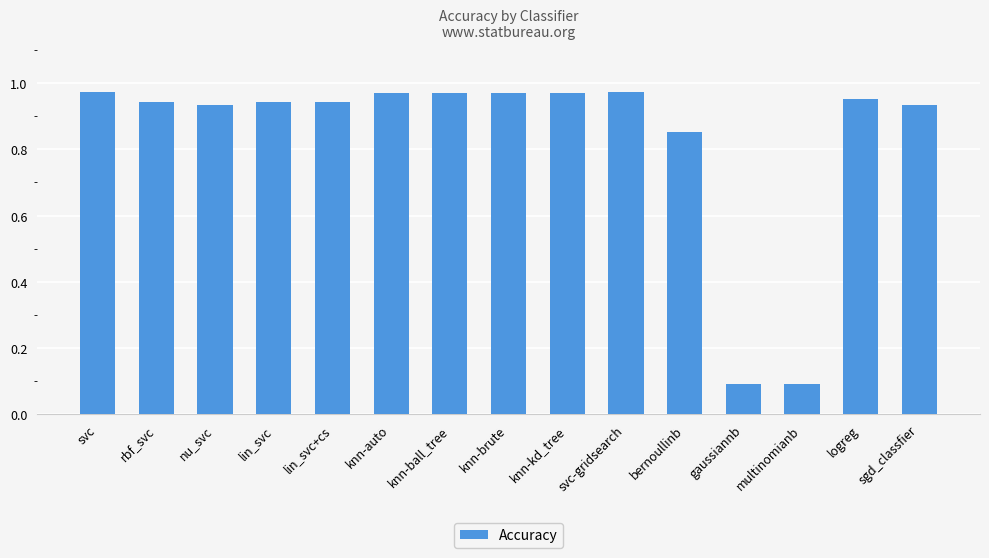

Is it true that the value at lin_svc is 0.6?

False